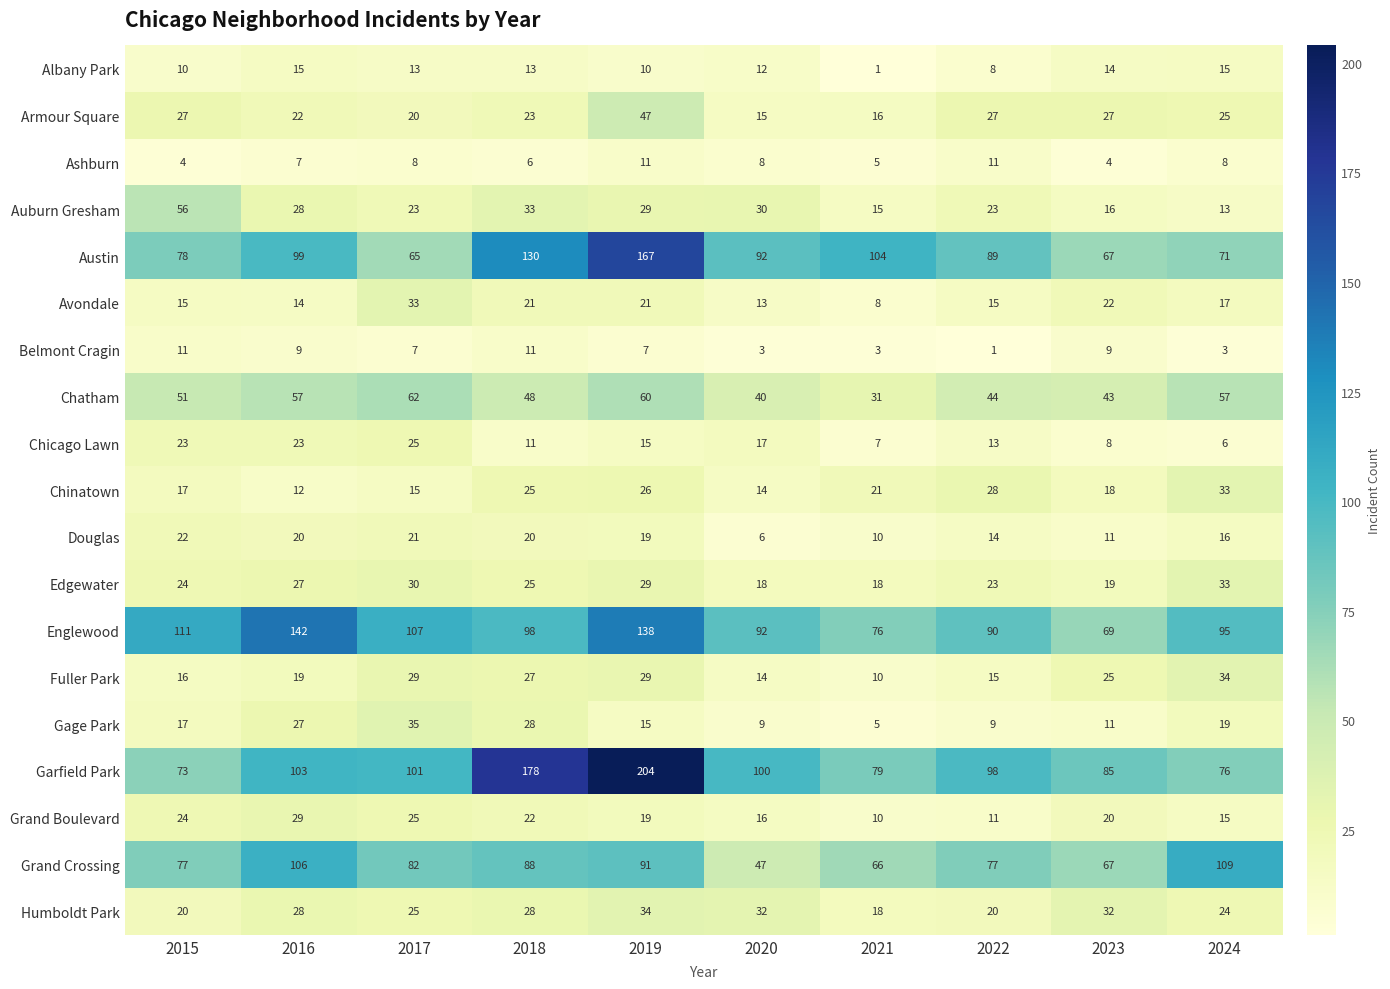

Is the value of Chatham at 2024 greater than the value of Fuller Park at 2016?

Yes